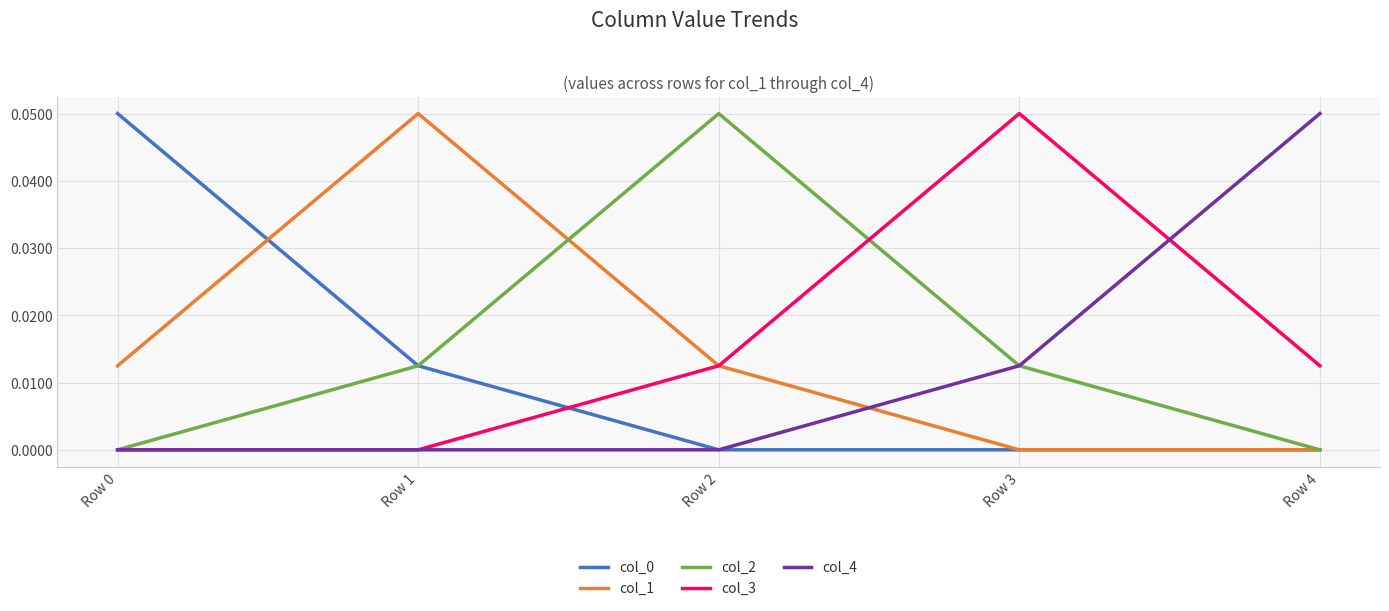

Is this an area chart (filled region under the line)?

No